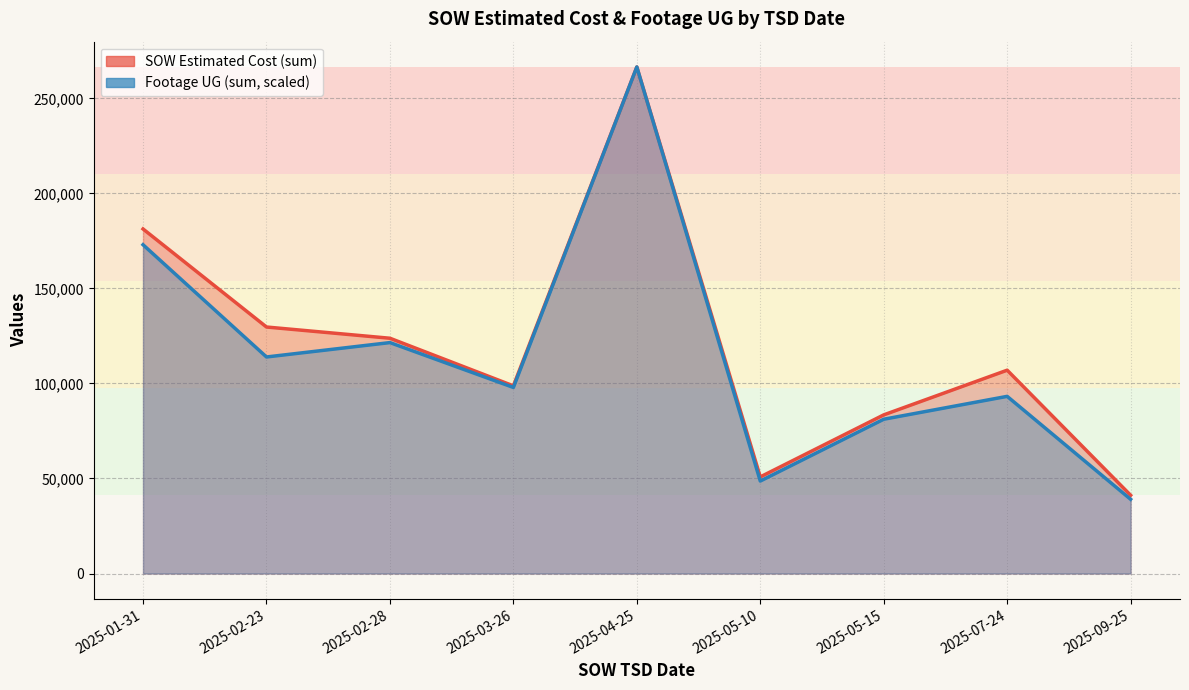

What is the difference between the maximum and minimum values in the SOW Estimated Cost series?

225305.5